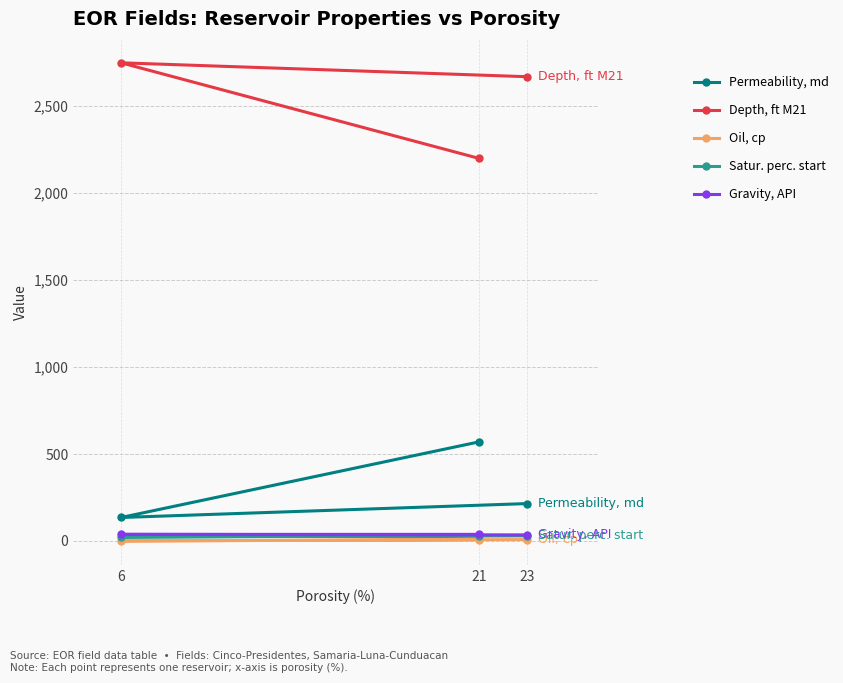

What is the maximum value for Oil, cp?

8.0